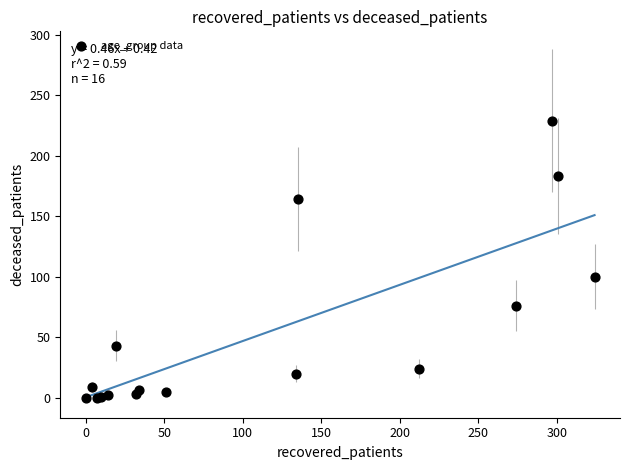

What Y value in the scatter plot is closest to 114?

100